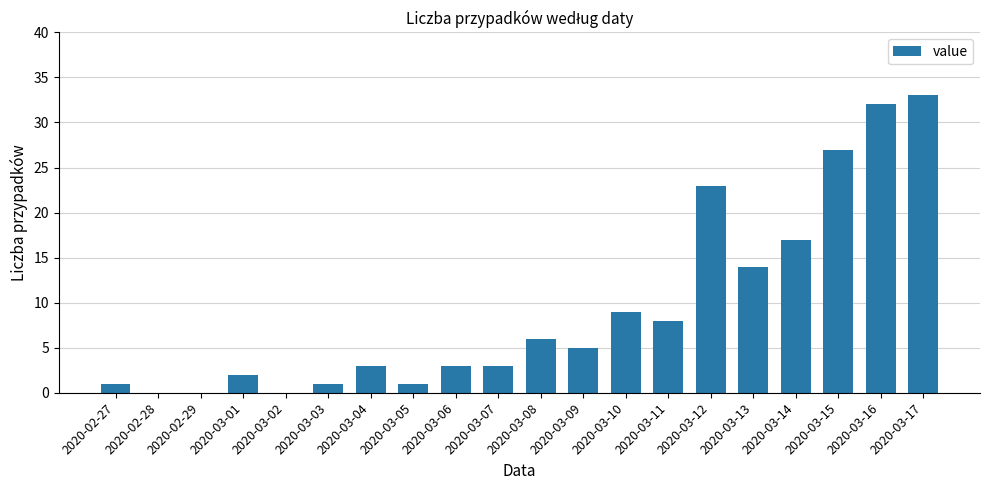

Reading left to right, transcribe all the data shown in this chart.

1	0	0	2	0	1	3	1	3	3	6	5	9	8	23	14	17	27	32	33